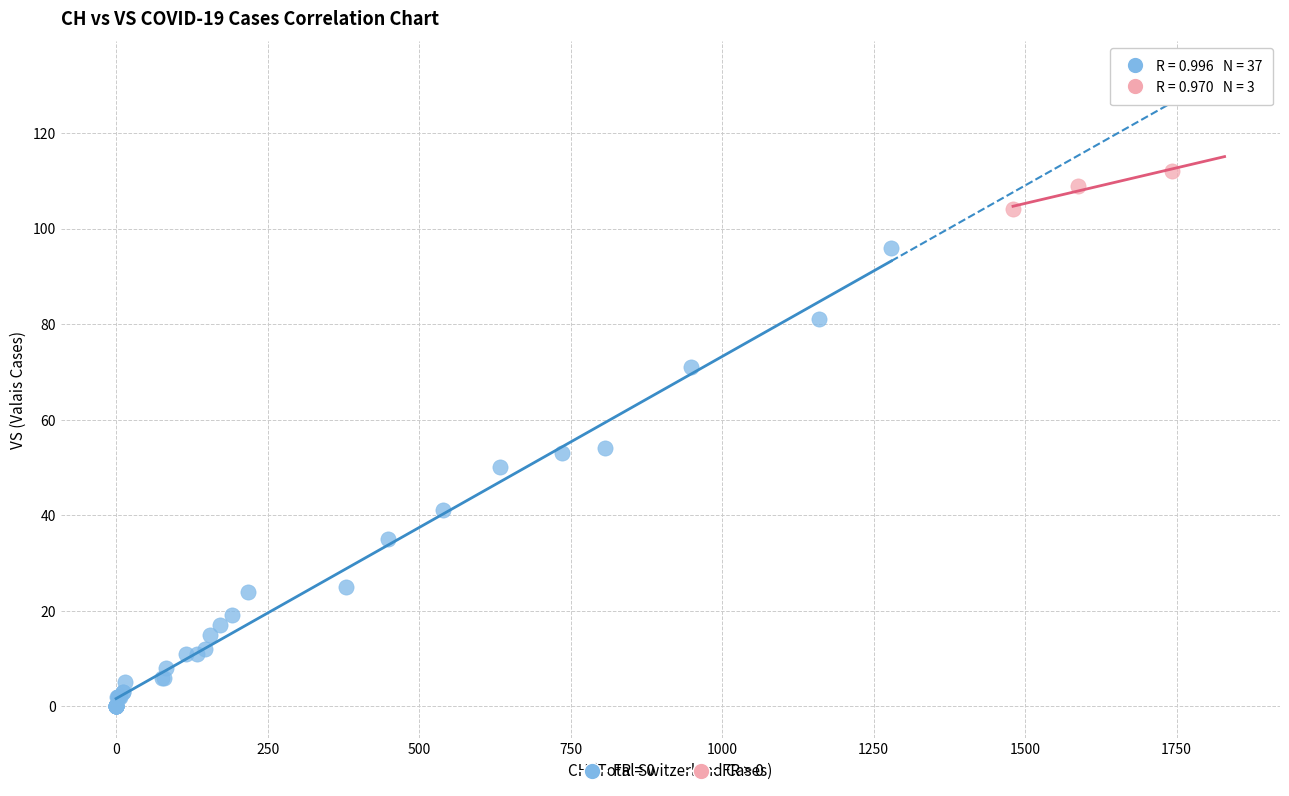

Which series has the widest spread of Y values?

FR = 0